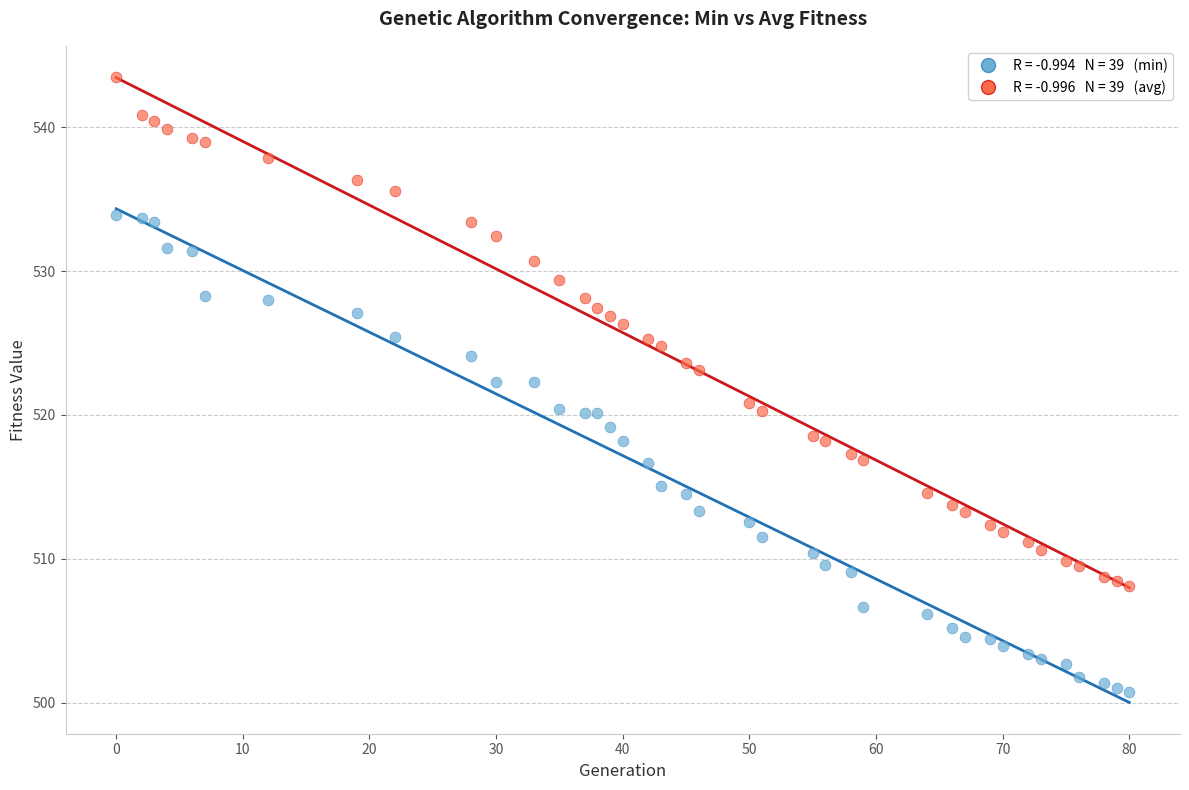

Across all data points, what is the range of Y values (max minus min)?

42.7